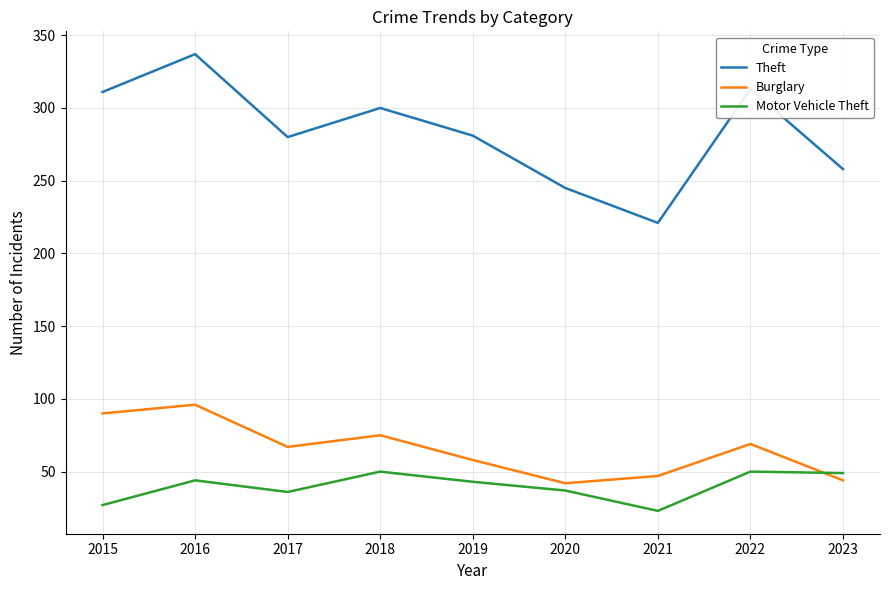

Count the number of data series in this chart.

3